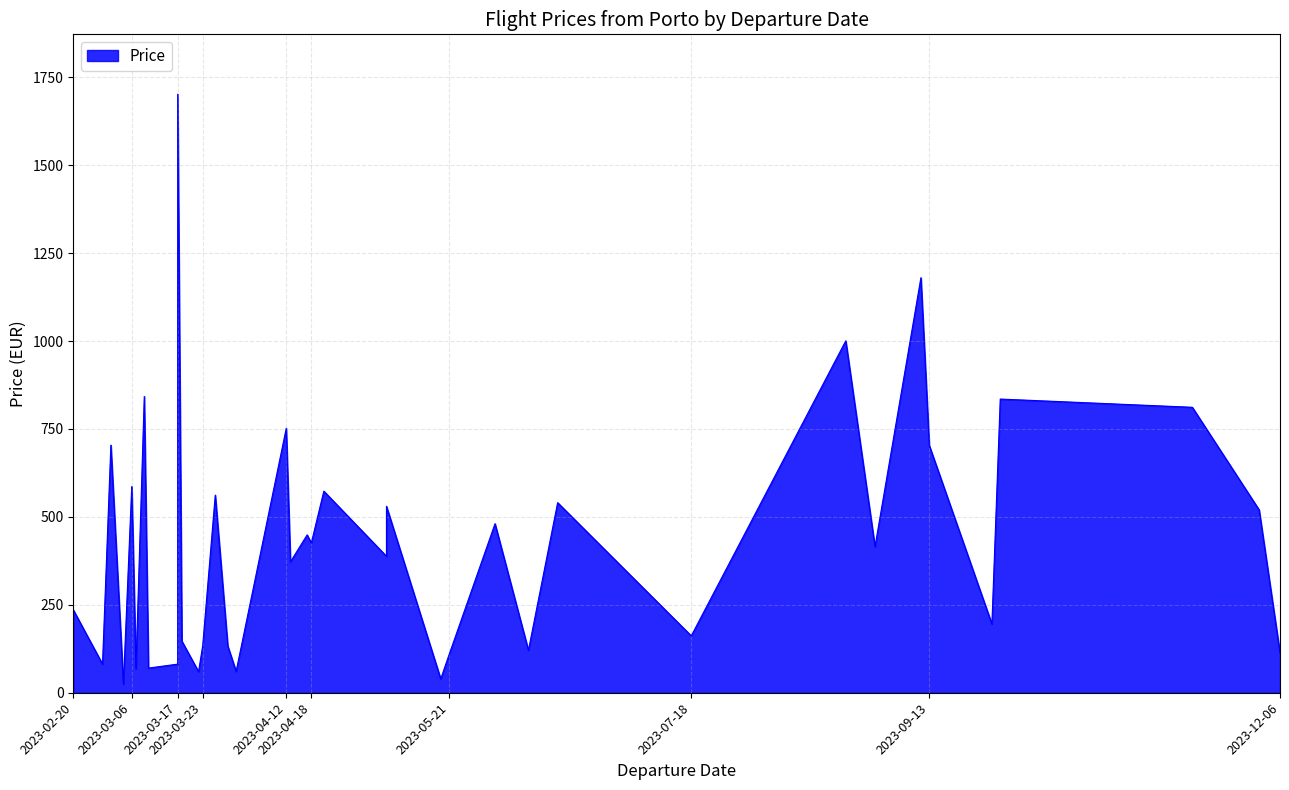

What is the minimum value shown in the chart?

24.3